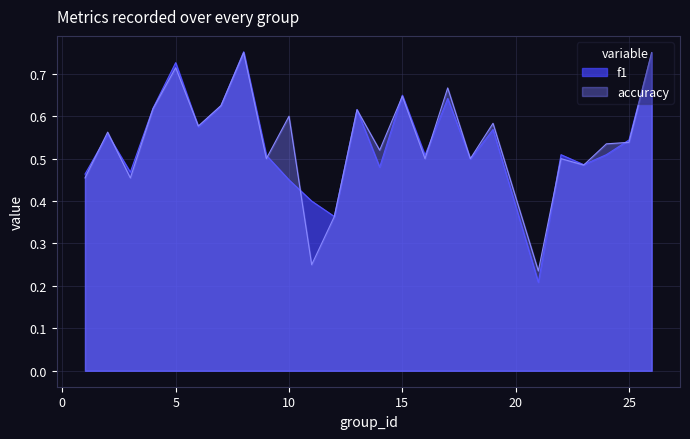

Which series ends up on top after the final intersection of f1 and accuracy?

f1